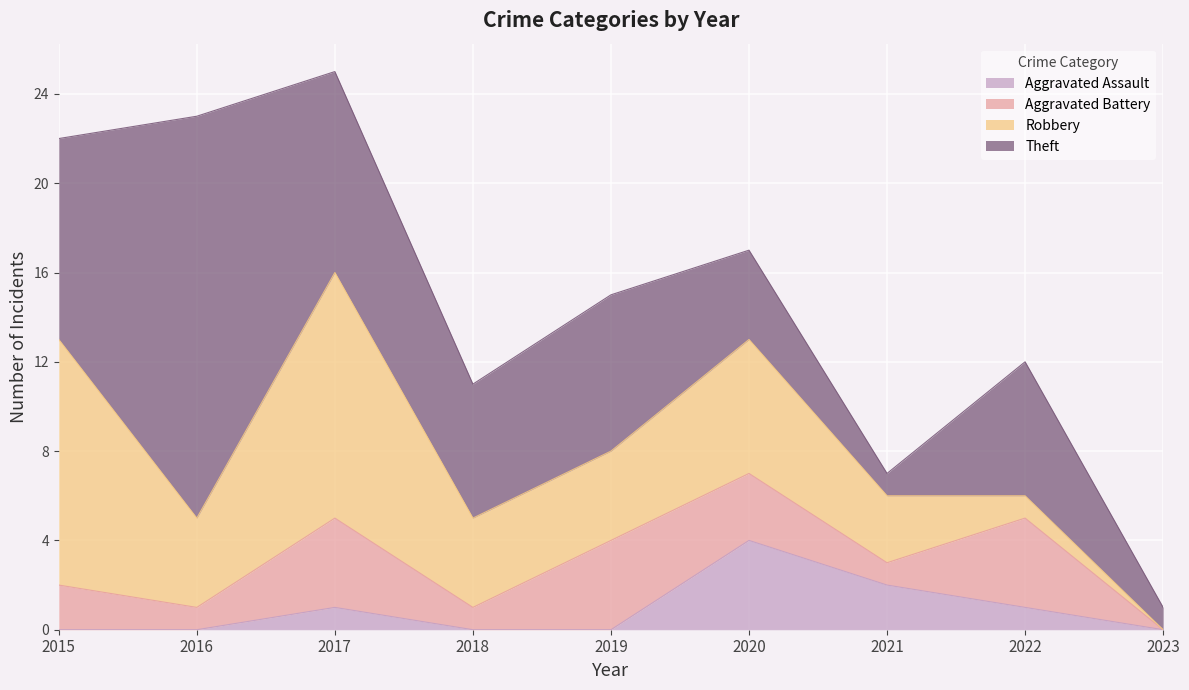

Which series has the largest range (max minus min)?

Theft